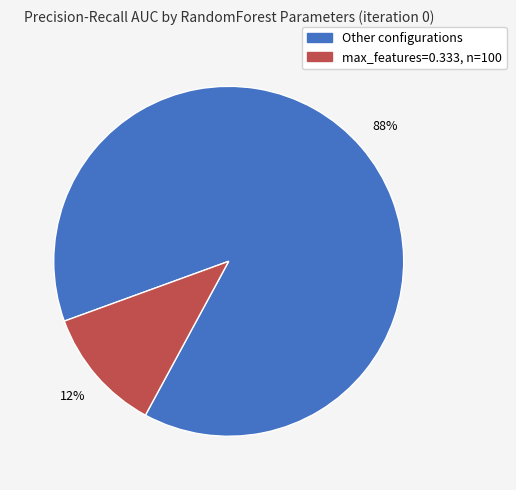

Which category has the smallest portion of the pie?

max_features=0.333, n=100